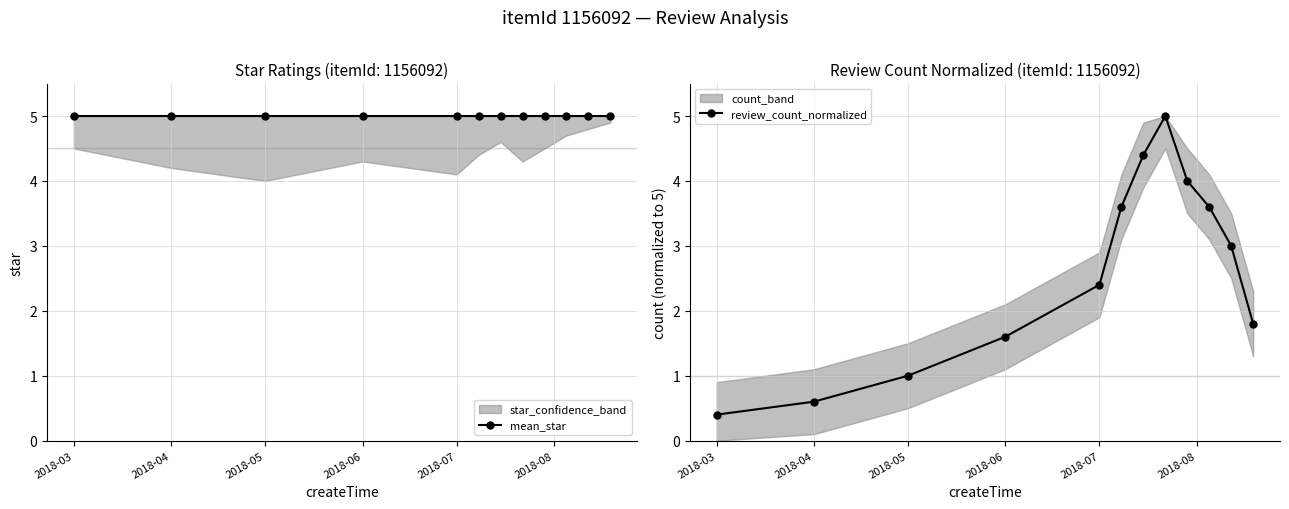

Does the chart display data point markers on the line(s)?

Yes